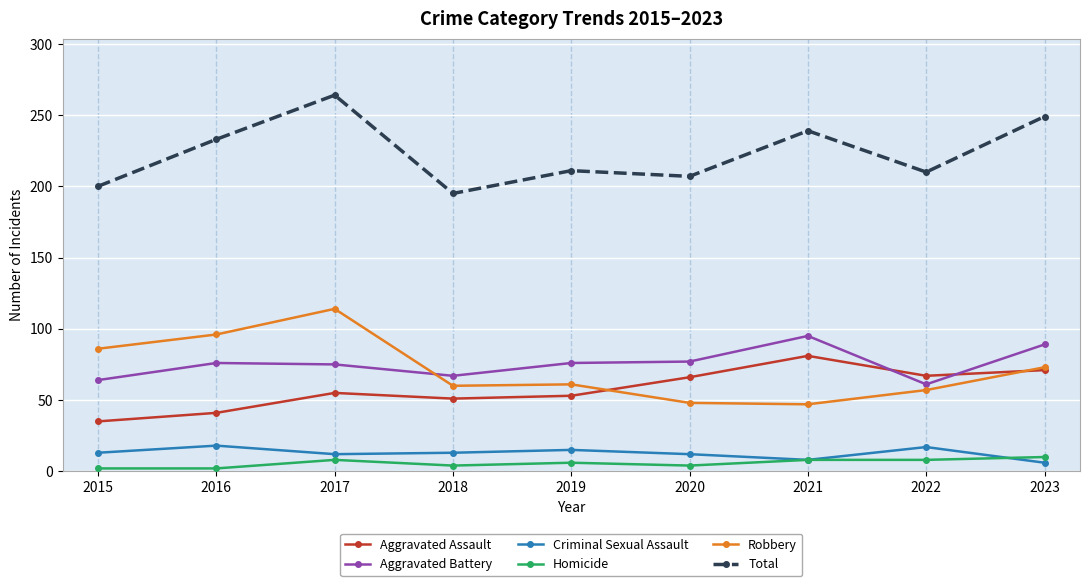

How many Homicide values are between 4 and 8?

6